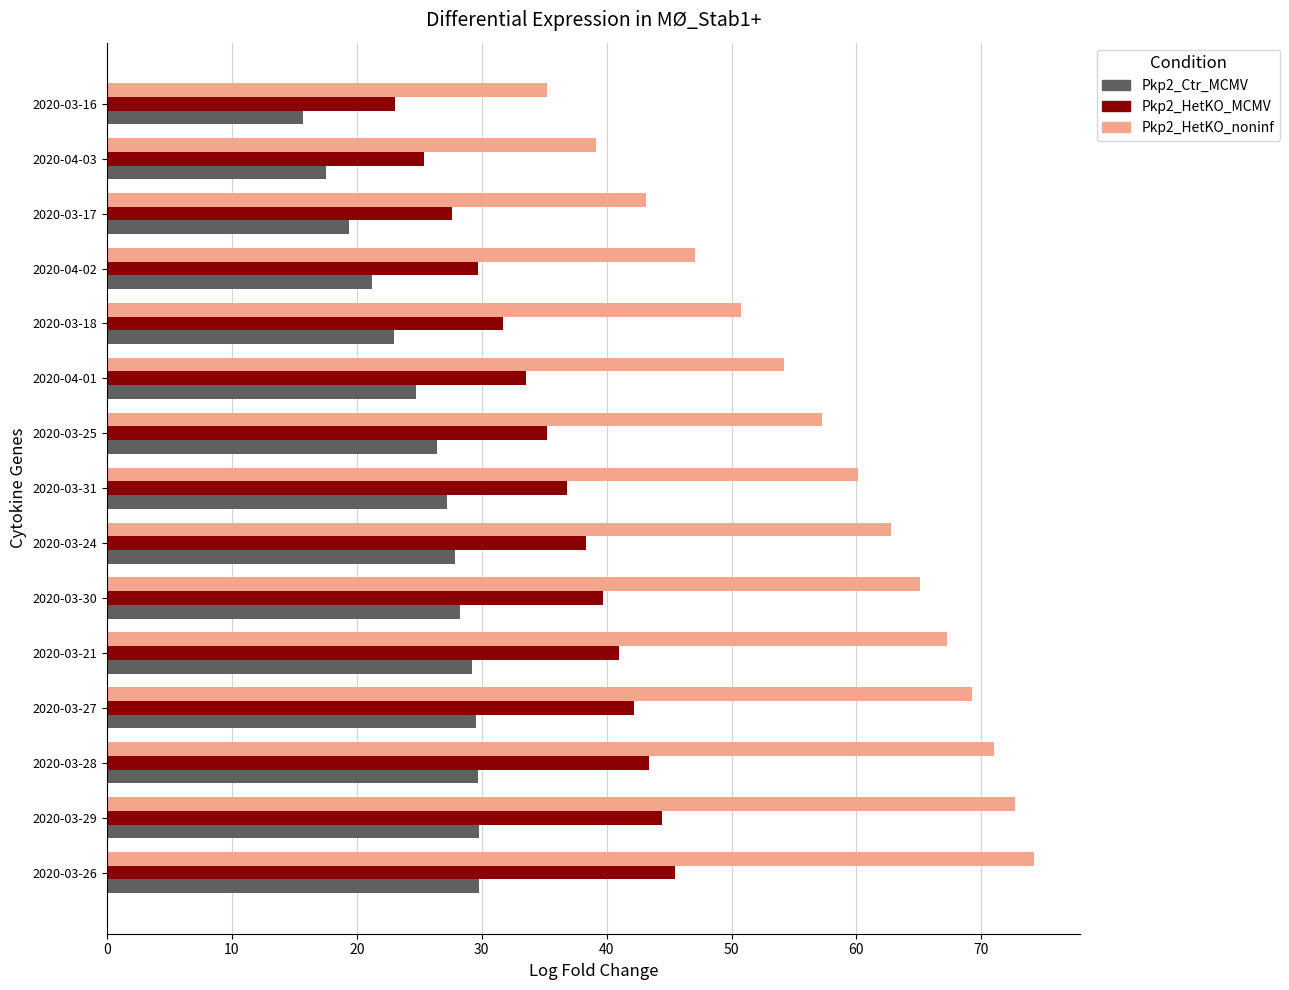

Where is Pkp2_HetKO_noninf nearest to the value 54?

2020-04-01